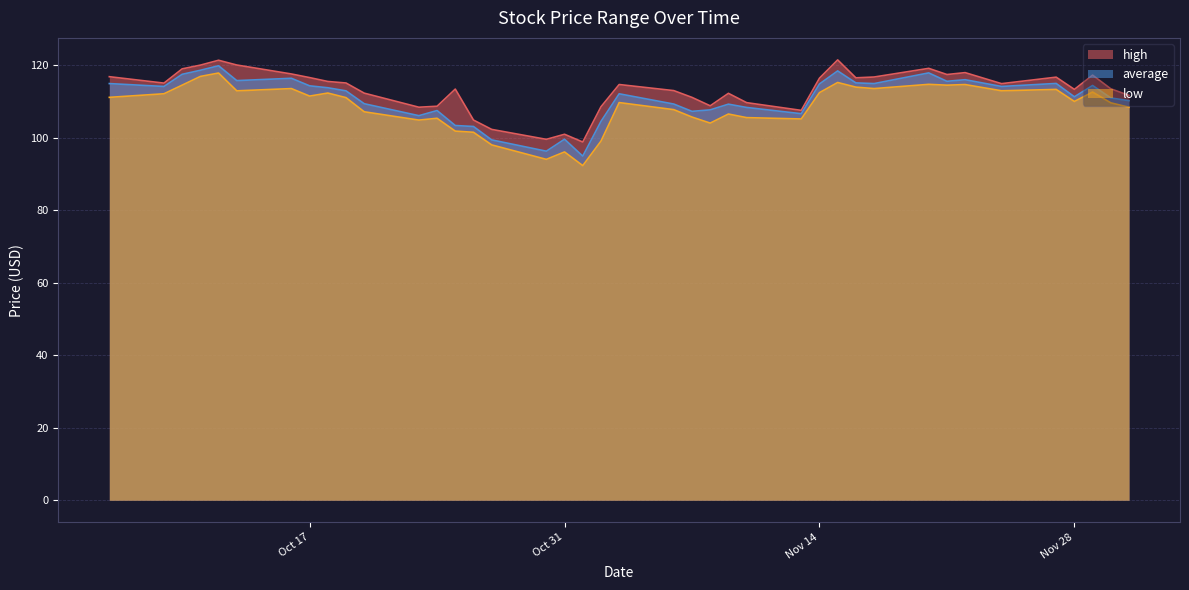

Count the number of categories in the chart.

40